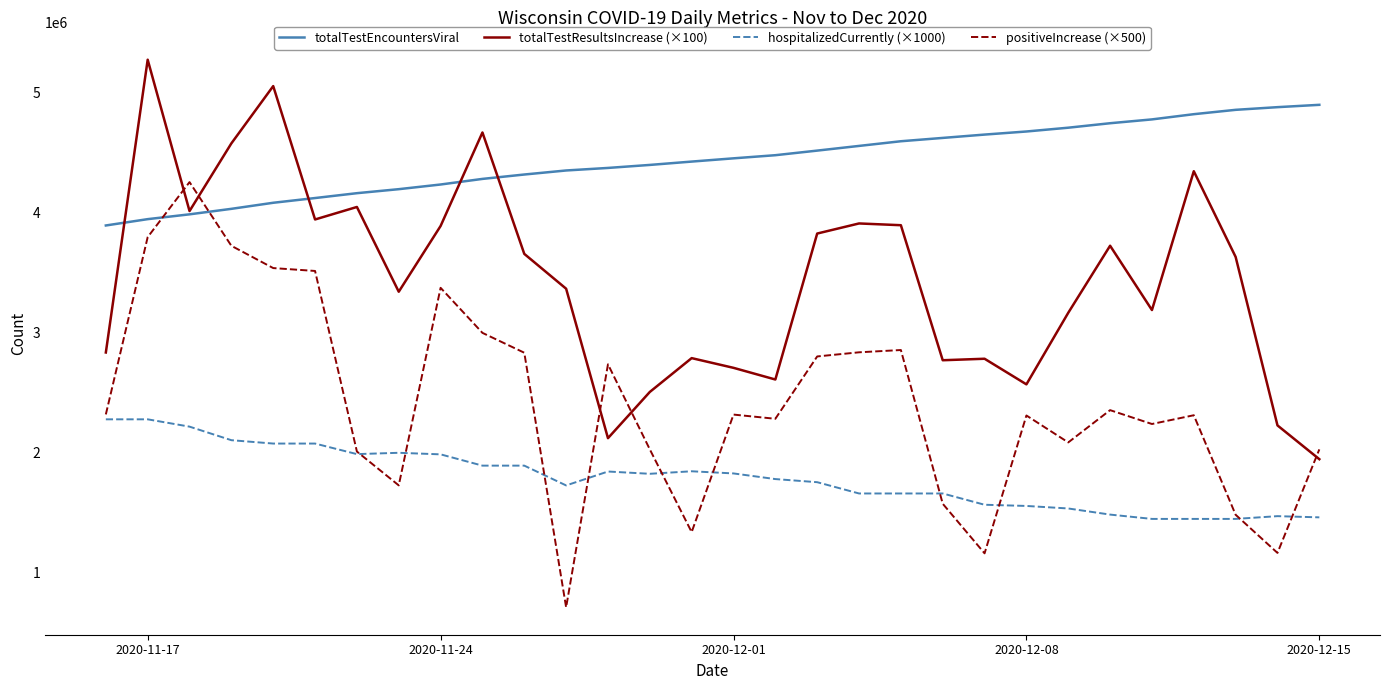

Rank the series by their average value, from lowest to highest.

hospitalizedCurrently (×1000), positiveIncrease (×500), totalTestResultsIncrease (×100), totalTestEncountersViral